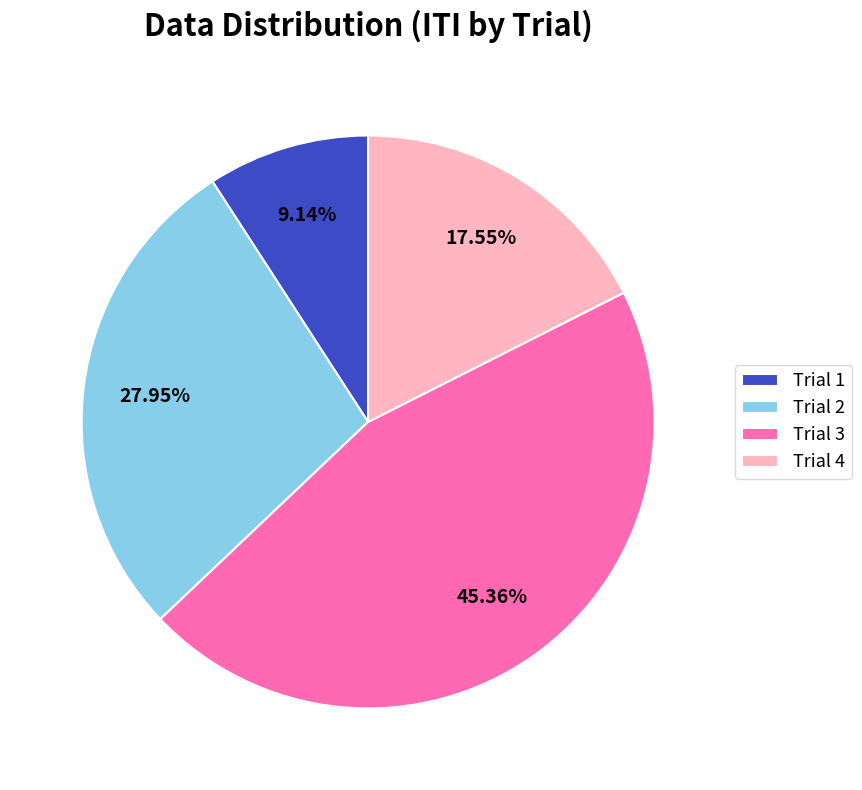

Do Trial 4 and Trial 3 together represent more than half of the pie?

Yes